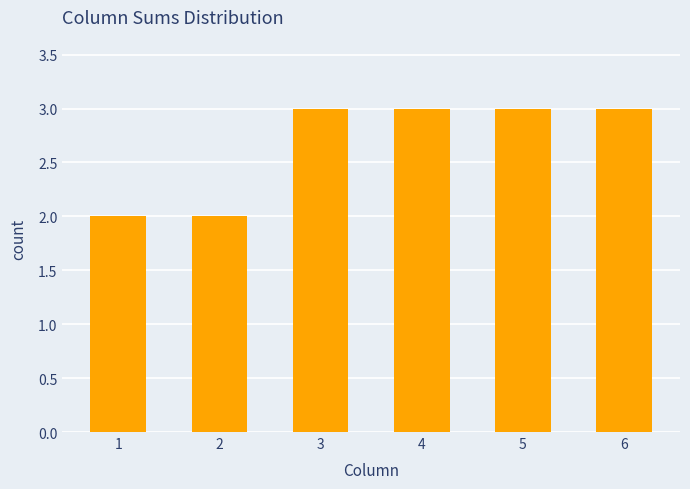

True or false: the data shows 1 at 4.

False